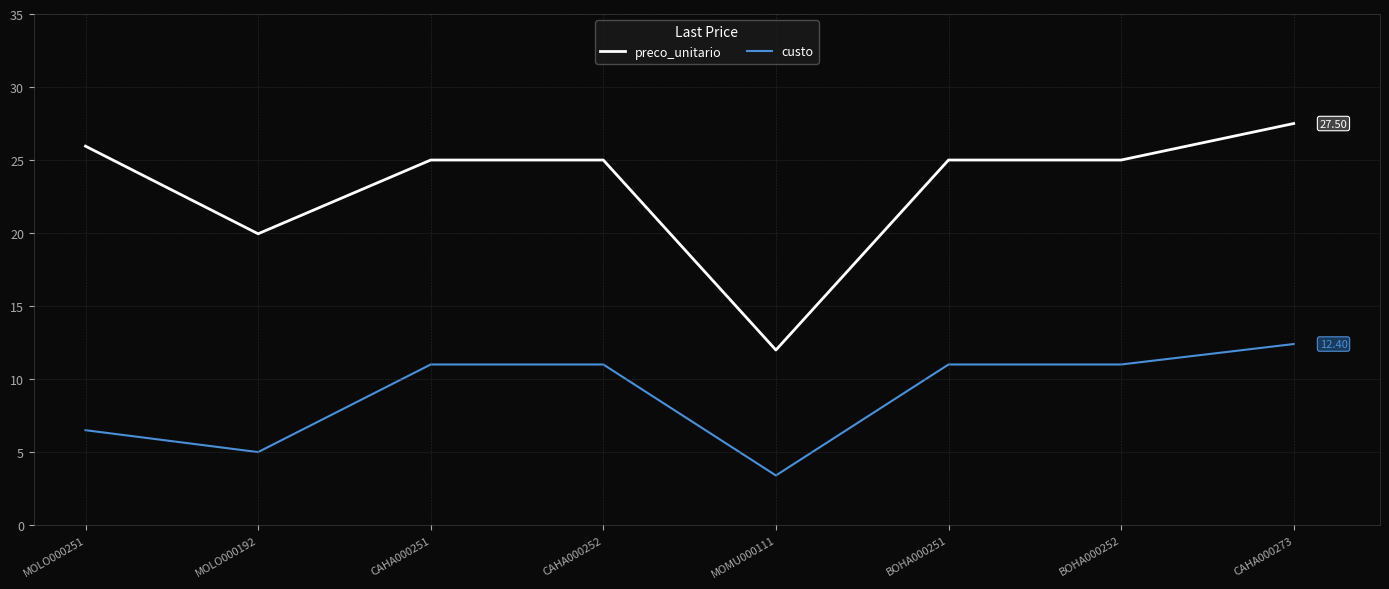

What is the spread (max minus min) of values at CAHA000273?

15.1